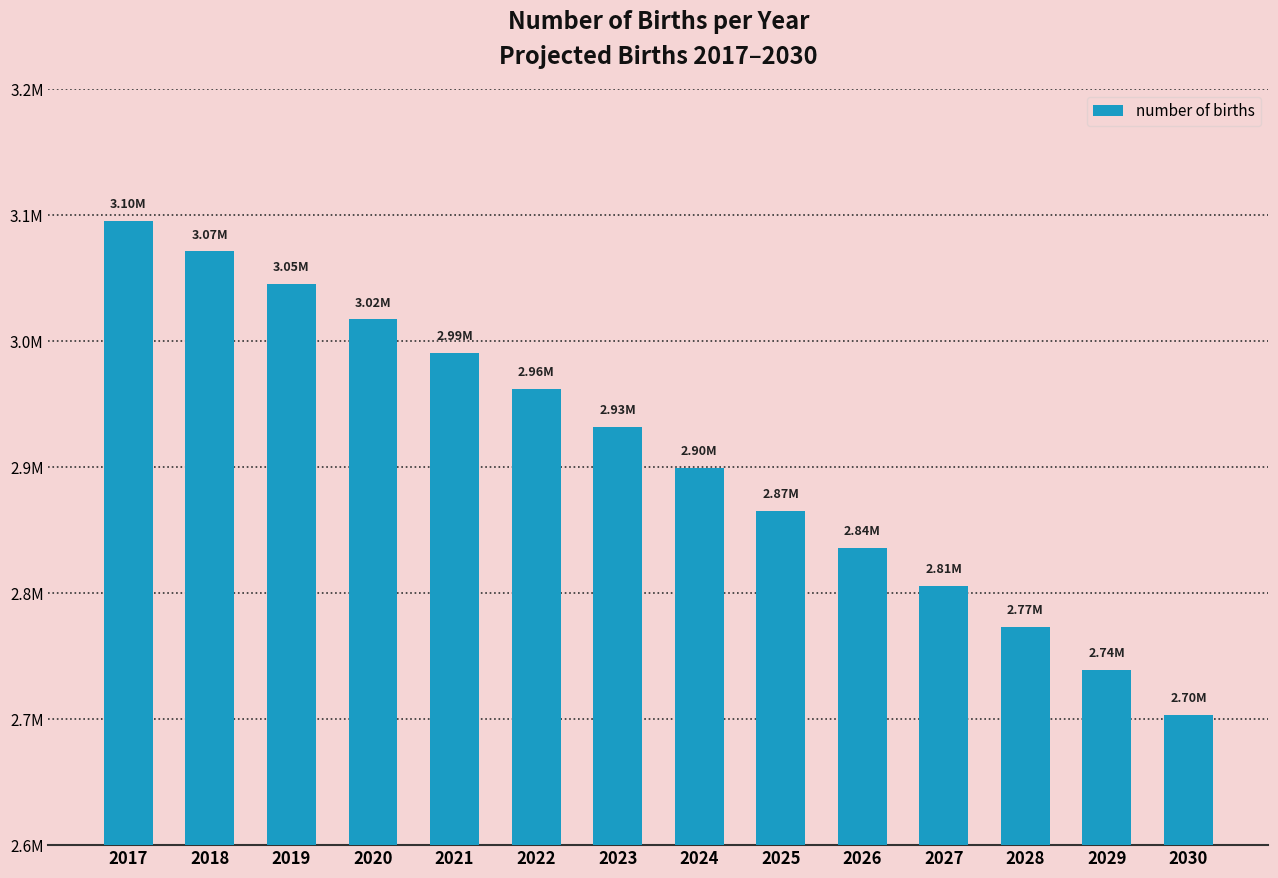

What is the change in value from 2023 to 2026?

-95501